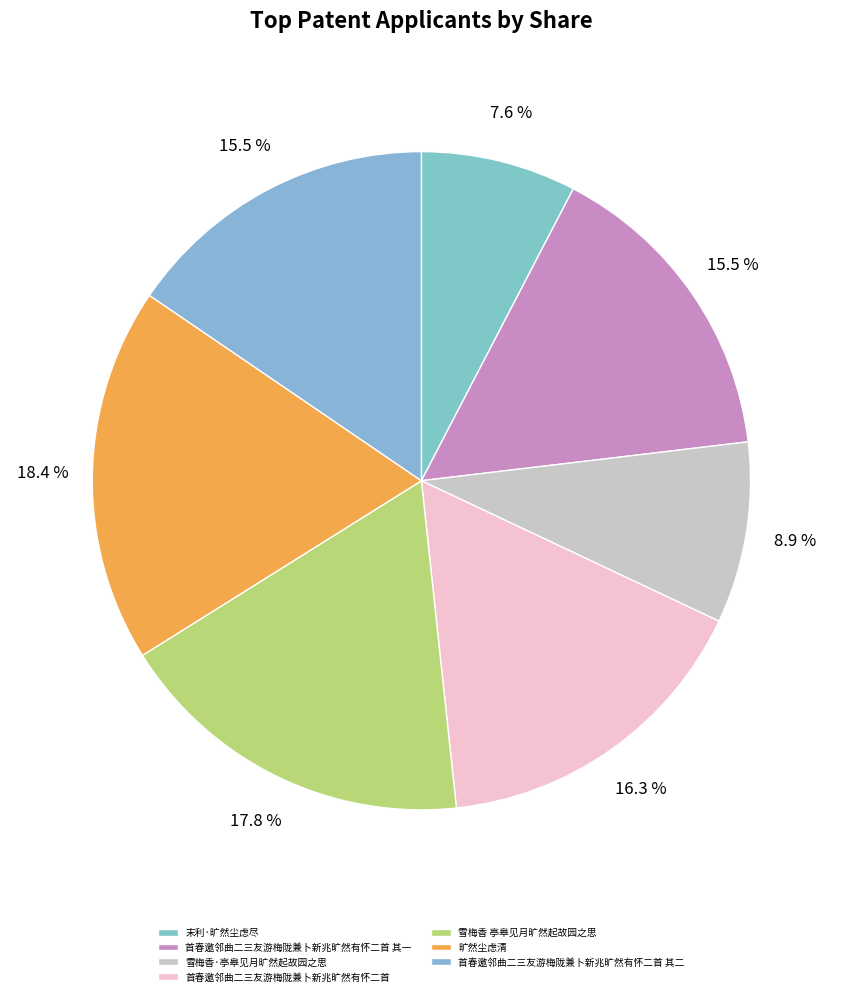

Between 首春邀邻曲二三友游梅陇兼卜新兆旷然有怀二首 其一 and 首春邀邻曲二三友游梅陇兼卜新兆旷然有怀二首, which is larger?

首春邀邻曲二三友游梅陇兼卜新兆旷然有怀二首